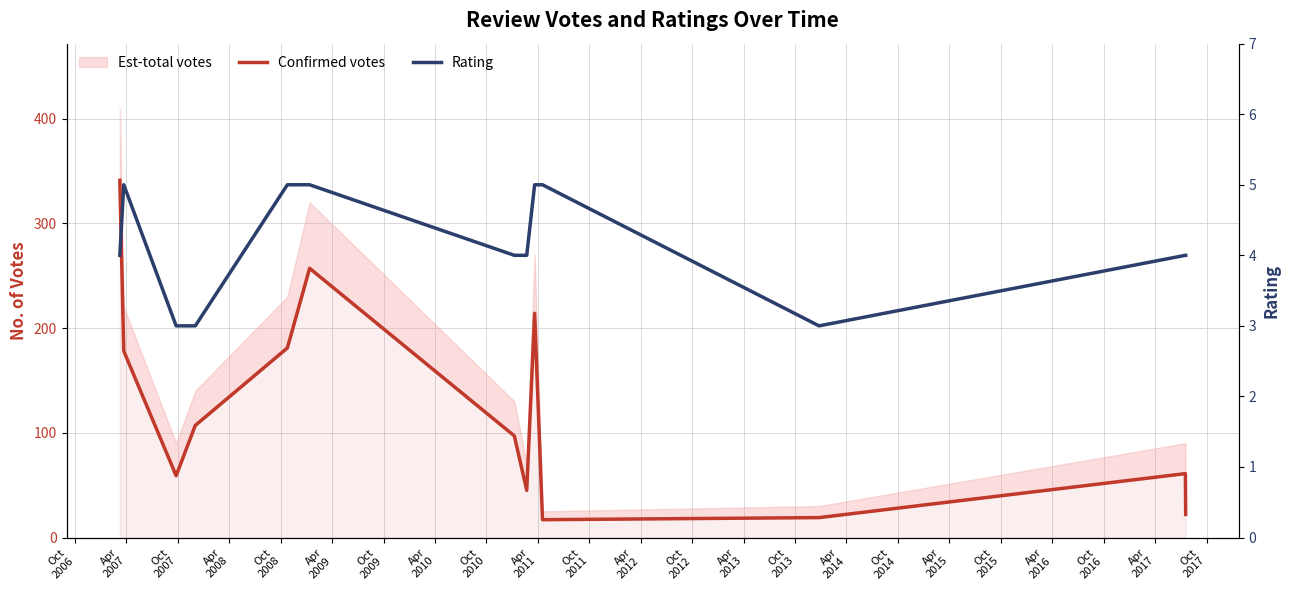

Where is Confirmed votes nearest to the value 179?

Apr
2007